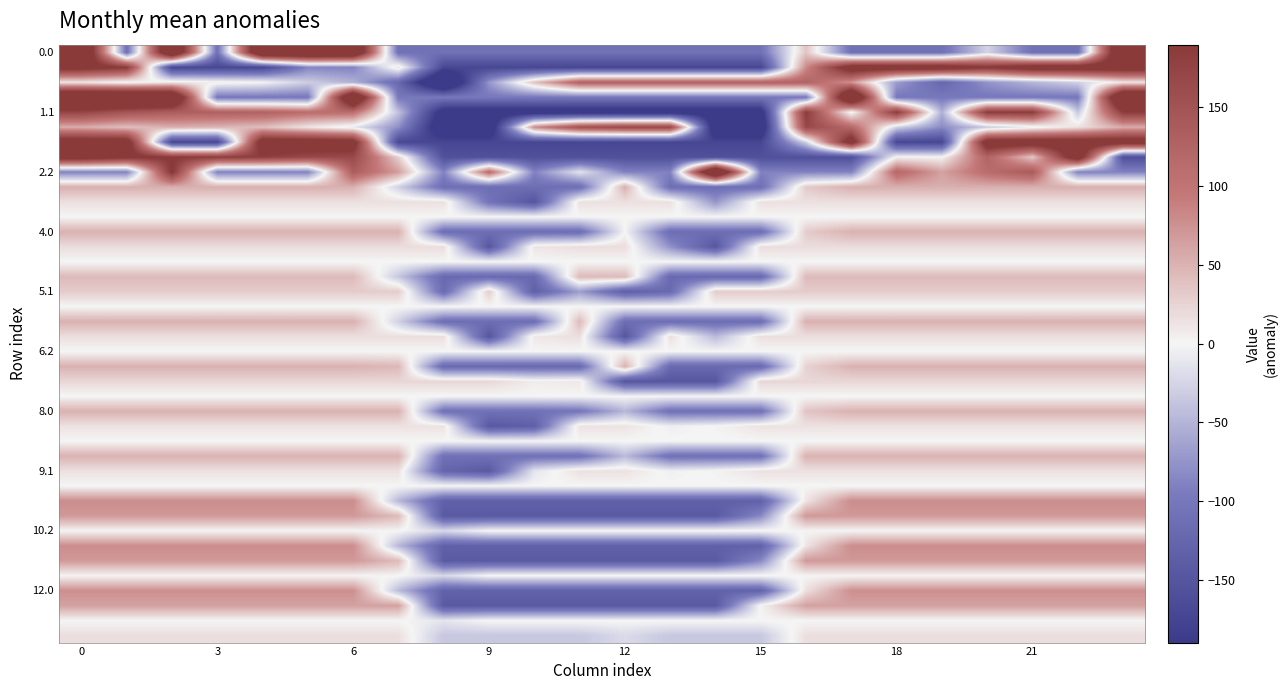

What is the smallest value displayed?

-275.1